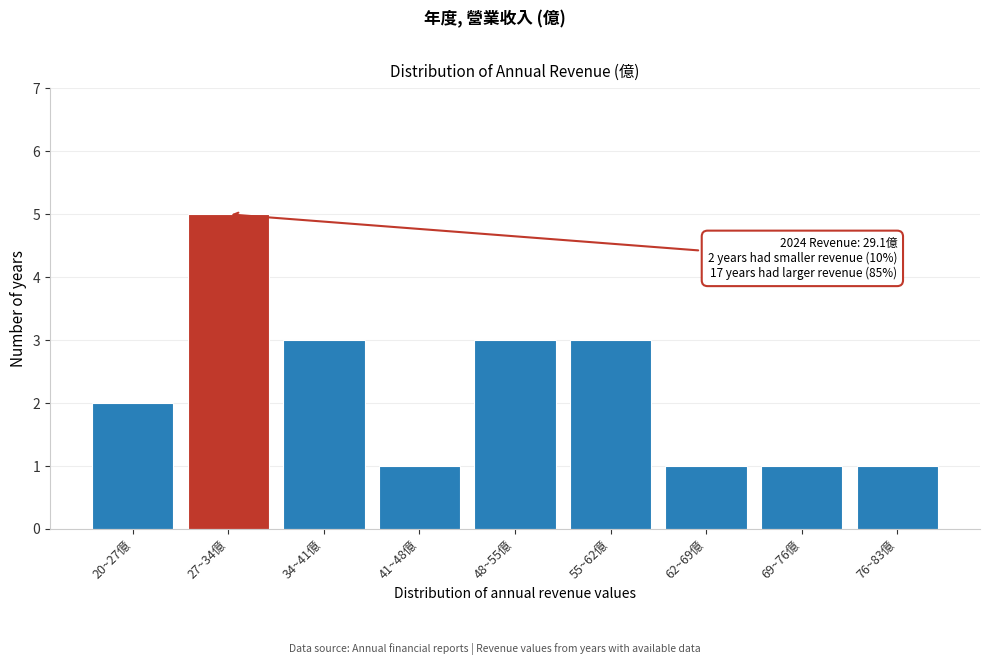

Reading left to right, what are all the values shown in this chart?

20~27億=2	27~34億=5	34~41億=3	41~48億=1	48~55億=3	55~62億=3	62~69億=1	69~76億=1	76~83億=1